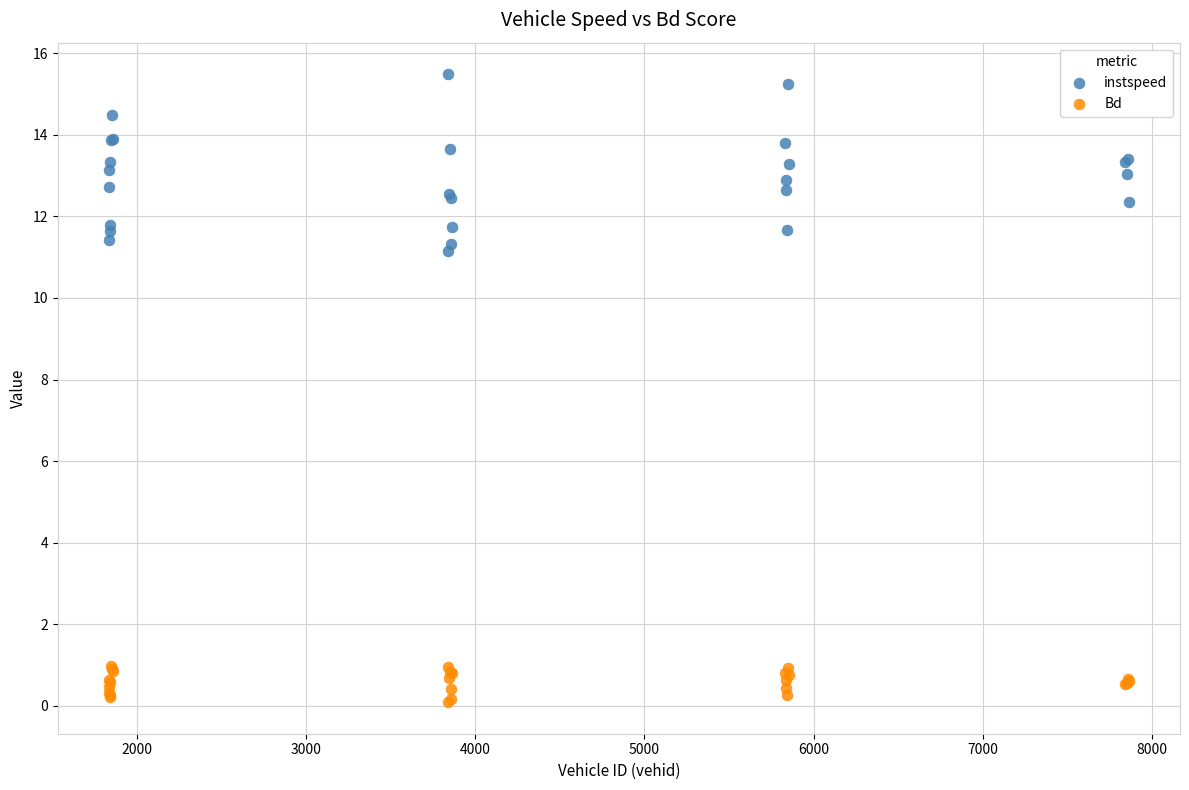

Which series reaches the minimum Y coordinate?

Bd